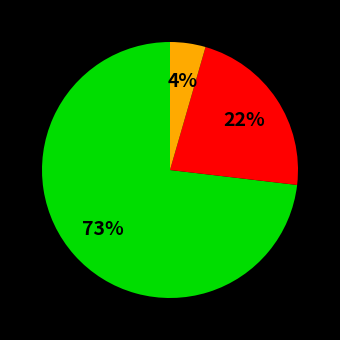

Does any single category account for the majority?

Yes